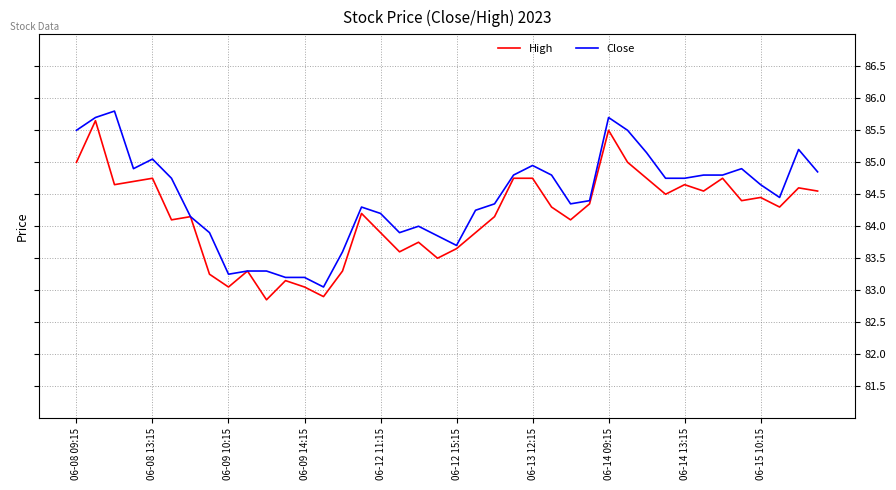

Count the number of data series in this chart.

2